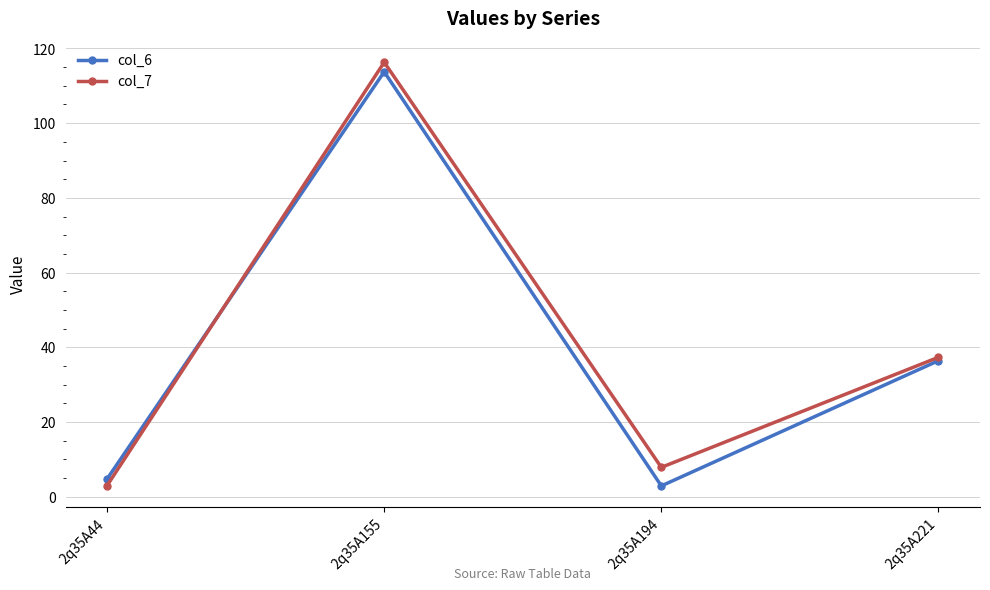

What is the value of the col_7 point at the 1st from the left?

3.0